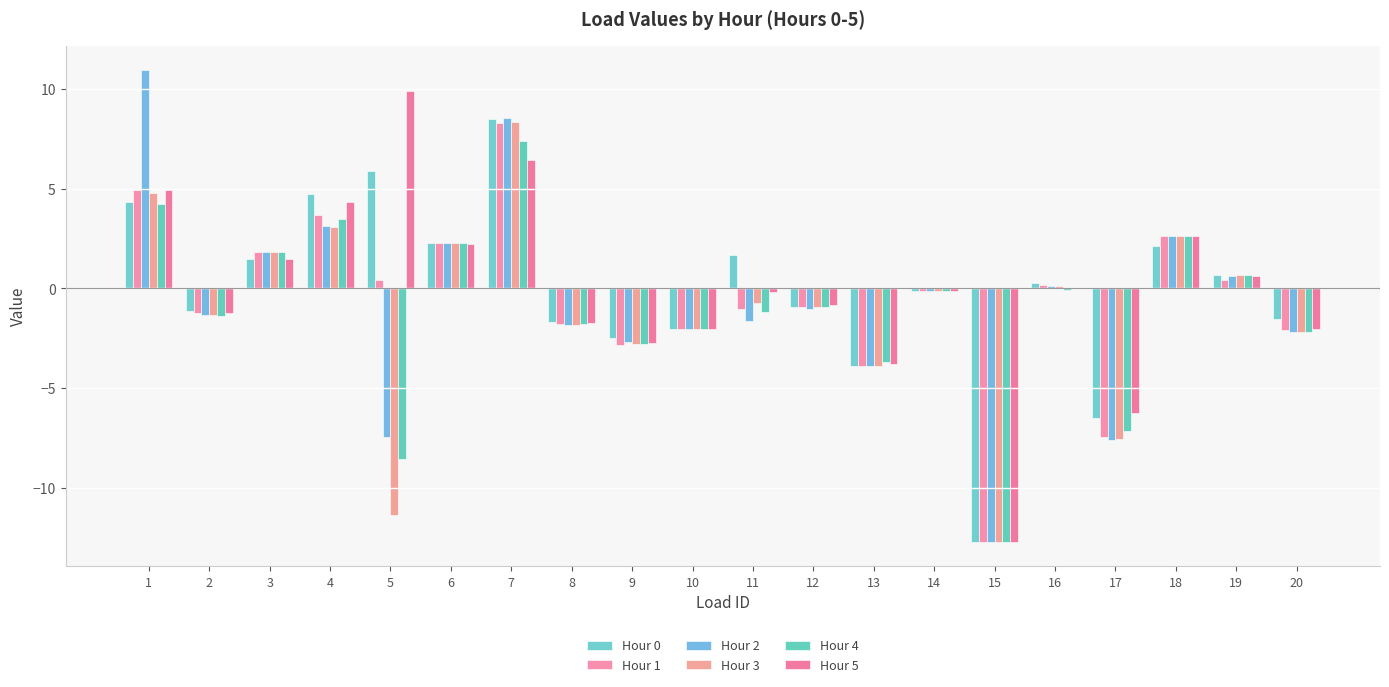

Count the number of data series in this chart.

6